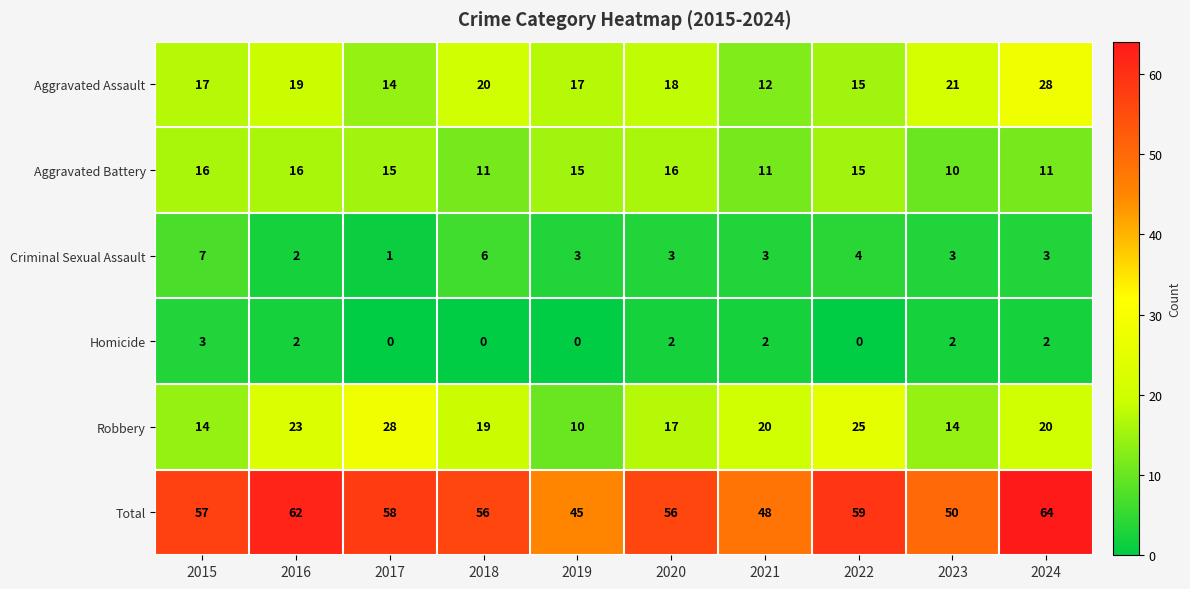

What value does the Aggravated Assault series have at 2015?

17